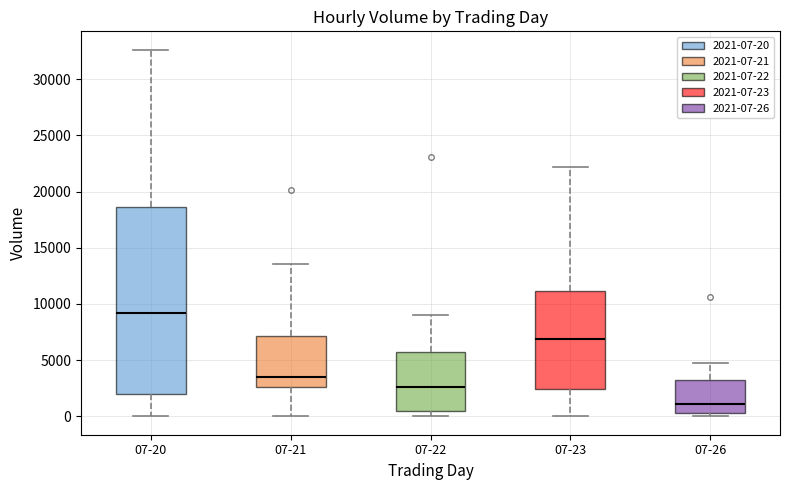

Comparing the boxes themselves (not the whiskers), which one is the tallest?

07-20